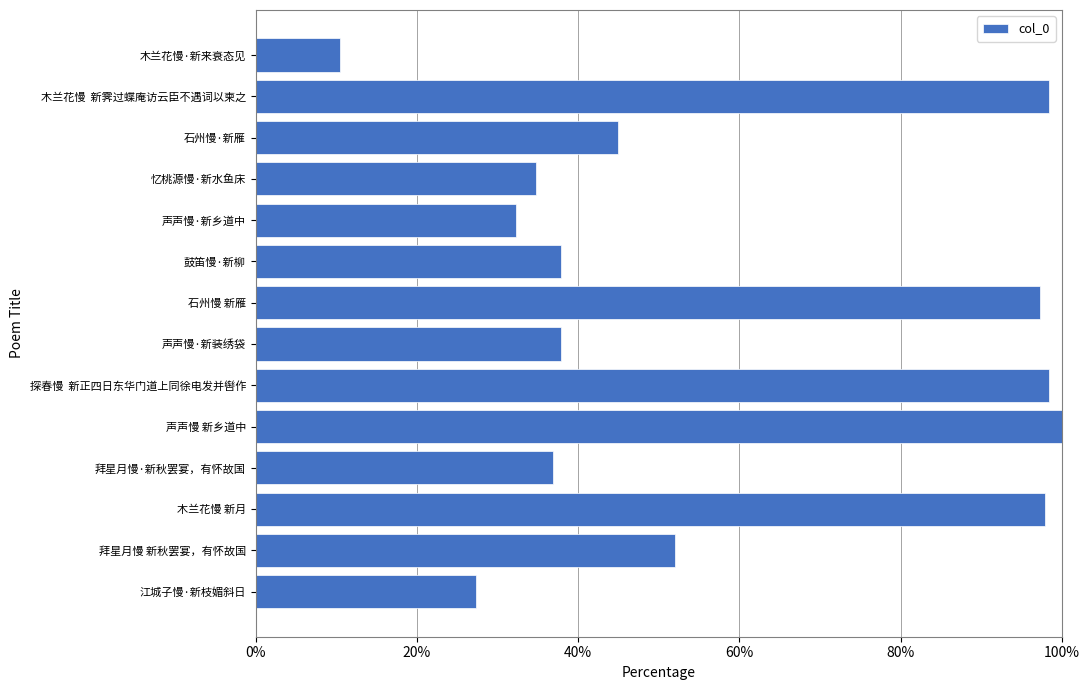

What is the smallest value displayed?

10.5